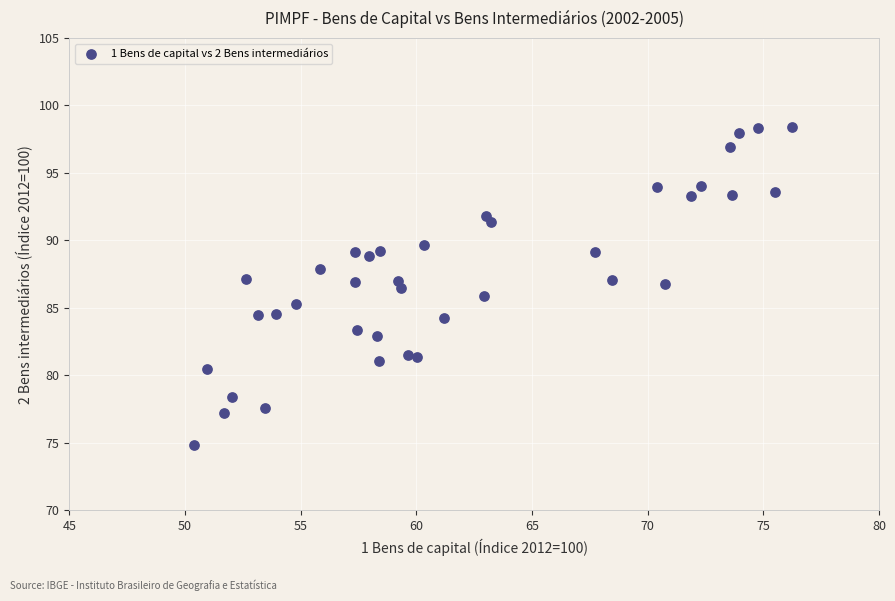

What is the range of Y values (max minus min)?

23.6